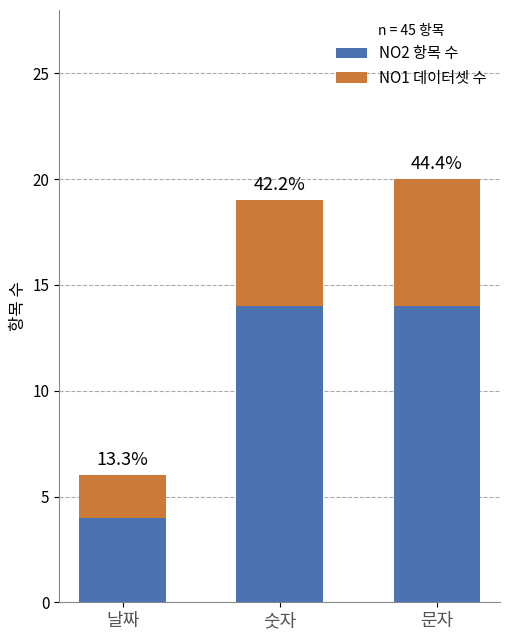

Does the chart contain stacked bars?

Yes